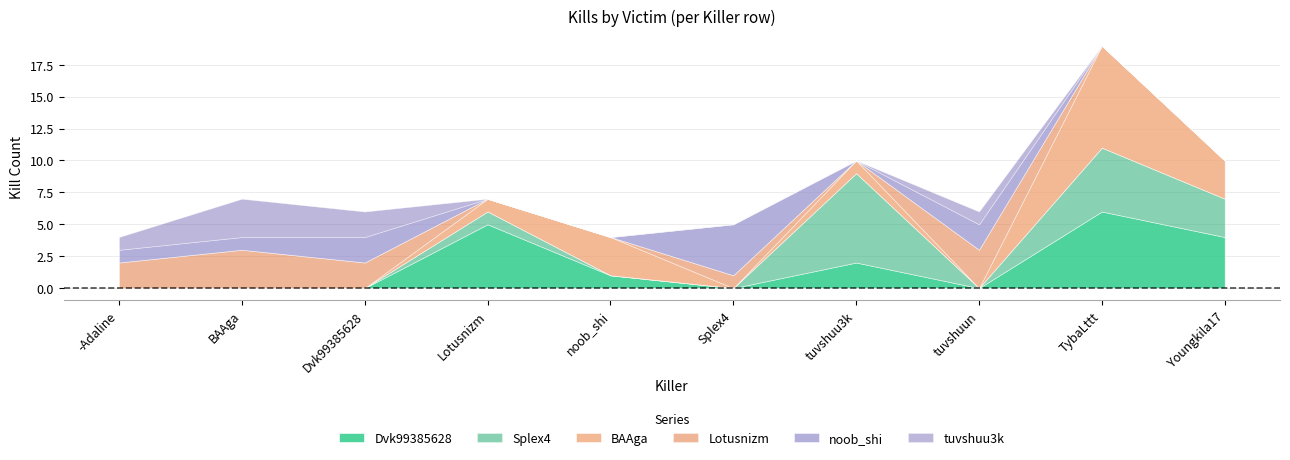

What is the maximum value shown in the chart?

8